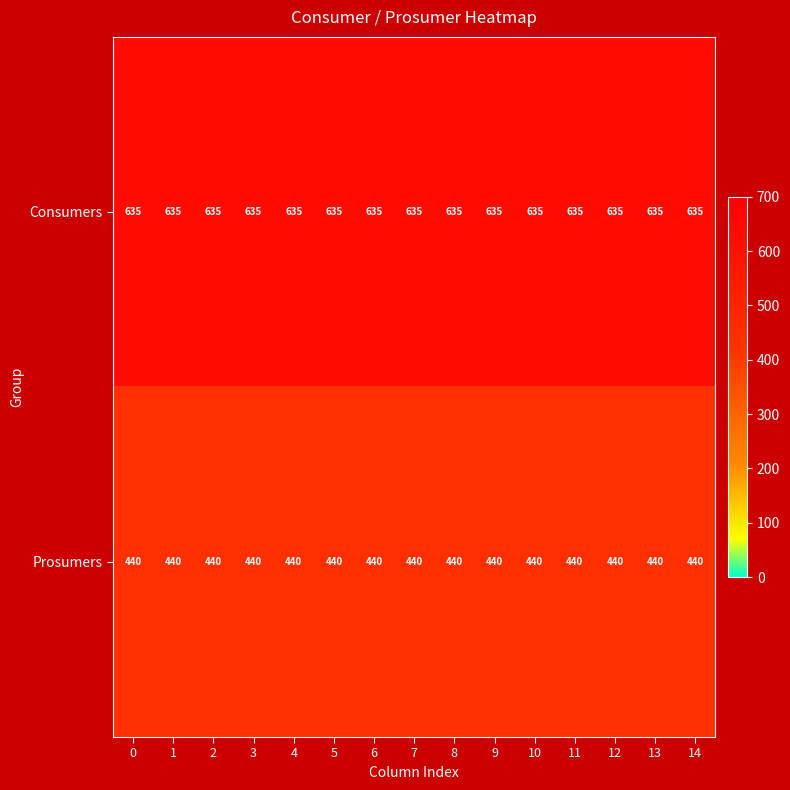

What is the spread (max minus min) of values at 14?

195